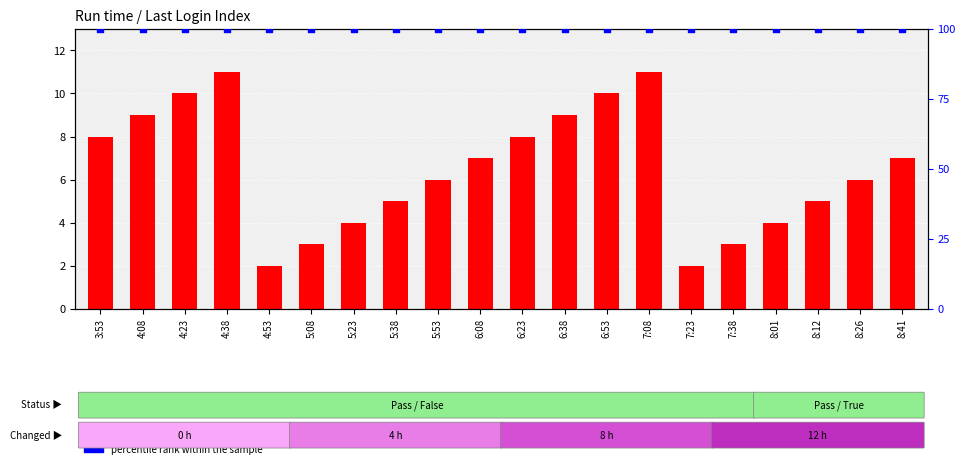

Which series reaches the maximum Y coordinate?

percentile rank within the sample